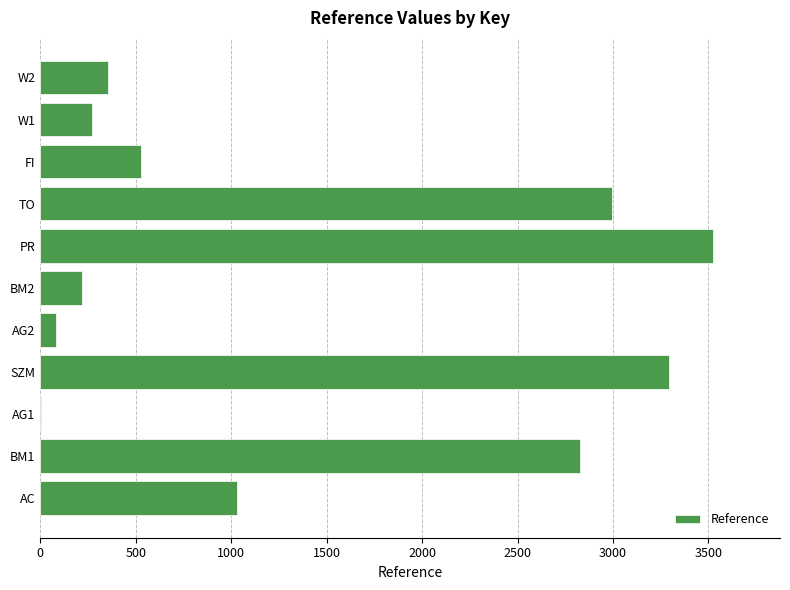

The chart shows a value of 528.0 at FI. True or false?

True